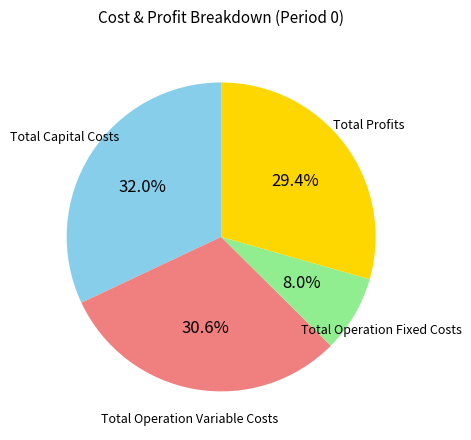

Is there any slice that represents more than half of the pie?

No